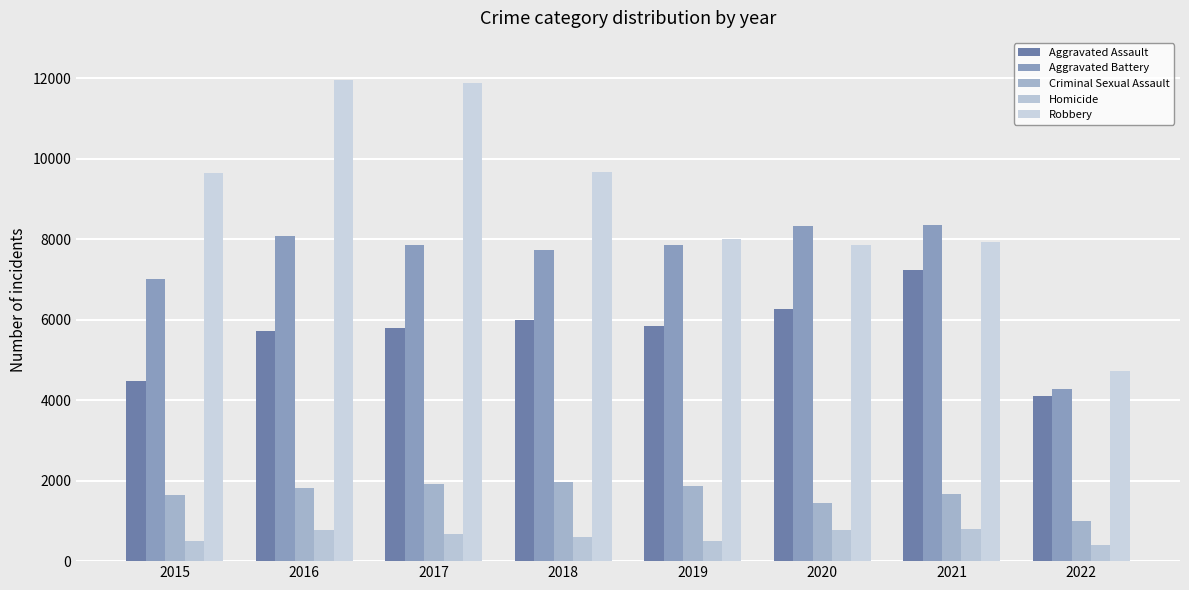

Rank the series at 2022 from lowest to highest value.

Homicide, Criminal Sexual Assault, Aggravated Assault, Aggravated Battery, Robbery